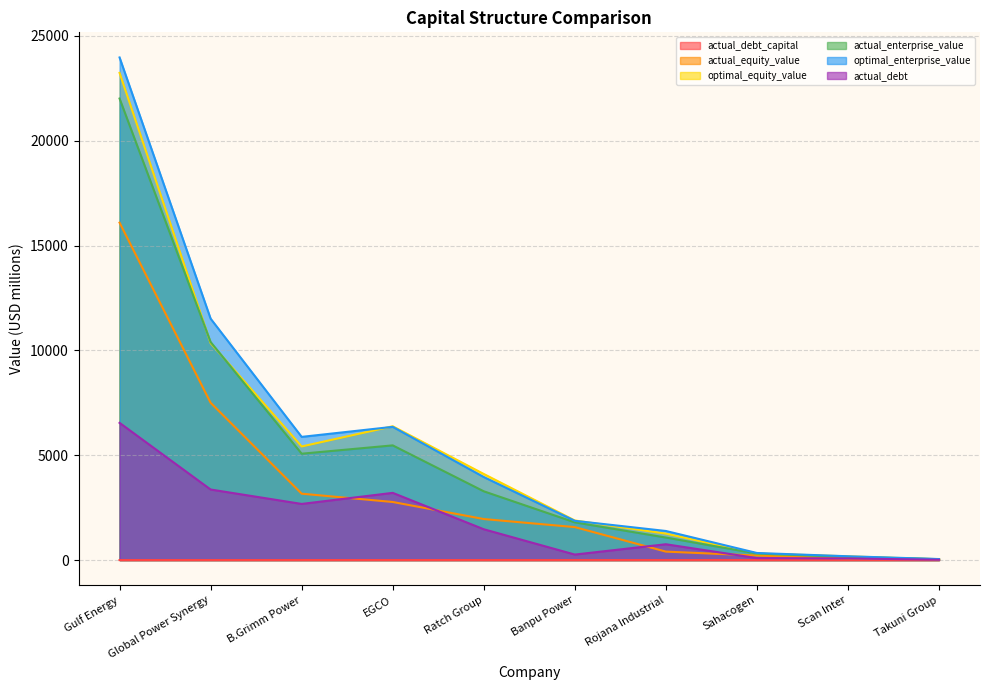

Rank the categories by optimal_equity_value value from highest to lowest.

Gulf Energy, Global Power Synergy, EGCO, B.Grimm Power, Ratch Group, Banpu Power, Rojana Industrial, Sahacogen, Scan Inter, Takuni Group